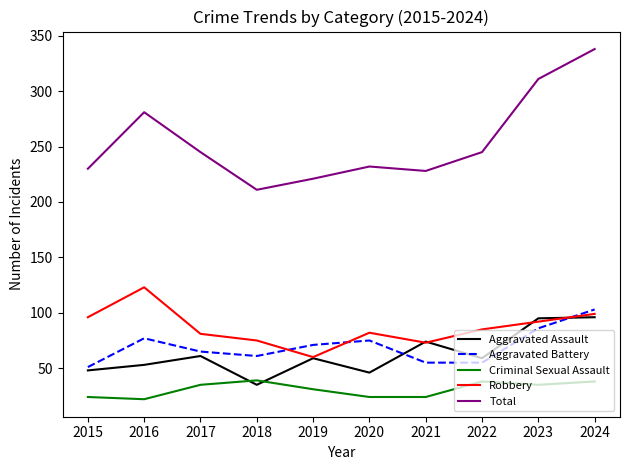

How many distinct data groups are displayed?

5